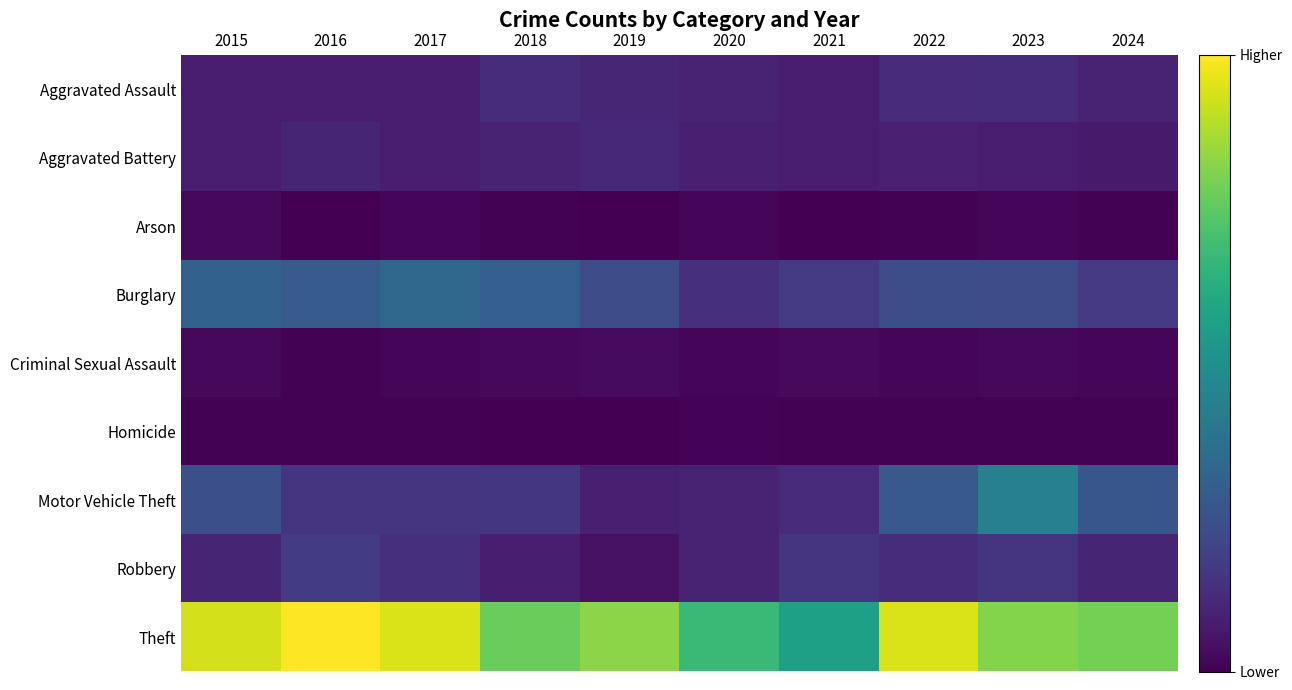

How many distinct data groups are displayed?

9